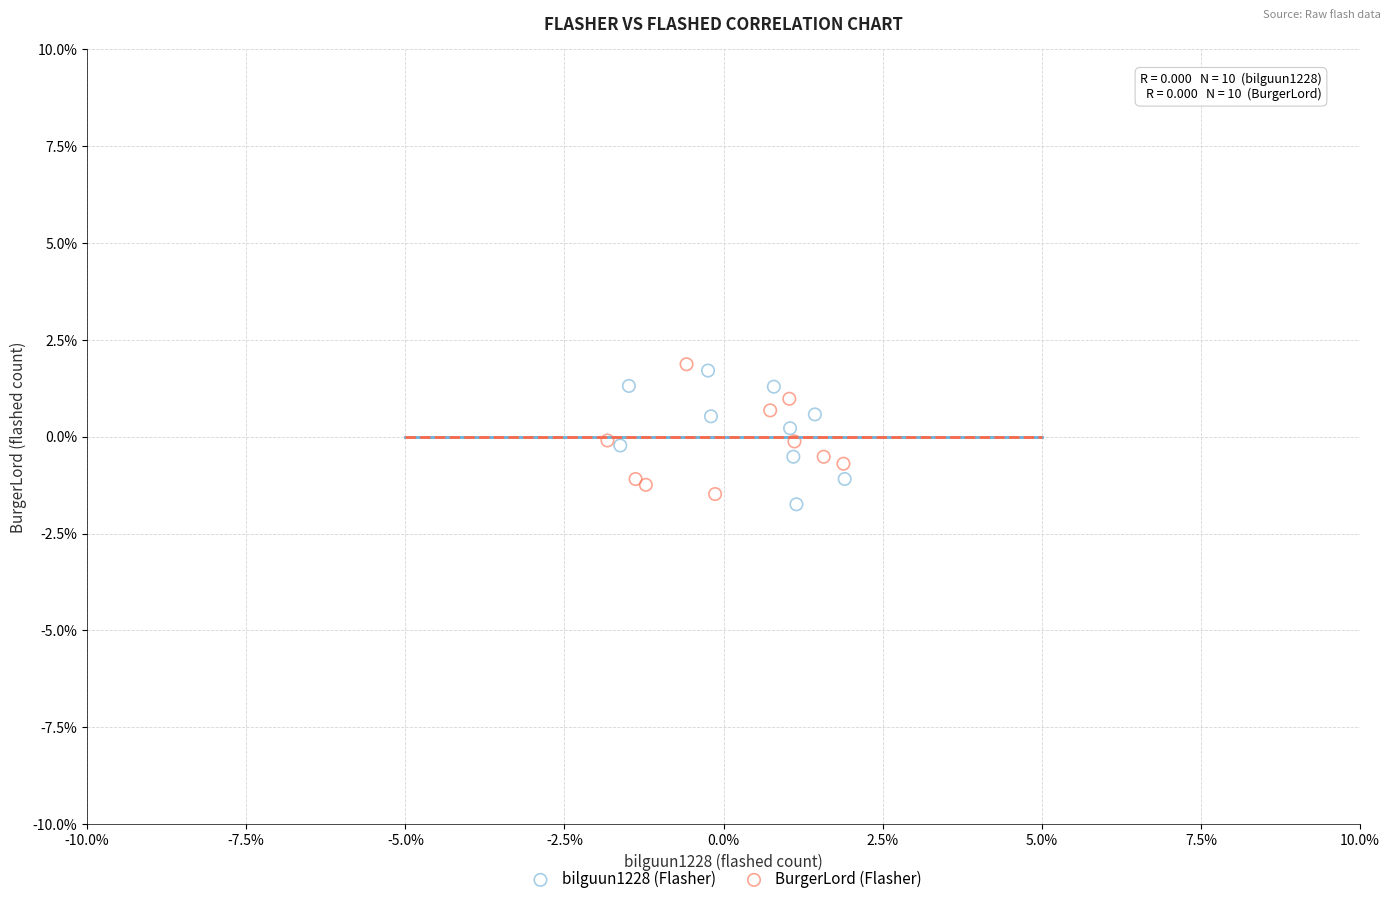

Which series reaches the maximum Y coordinate?

BurgerLord (Flasher)